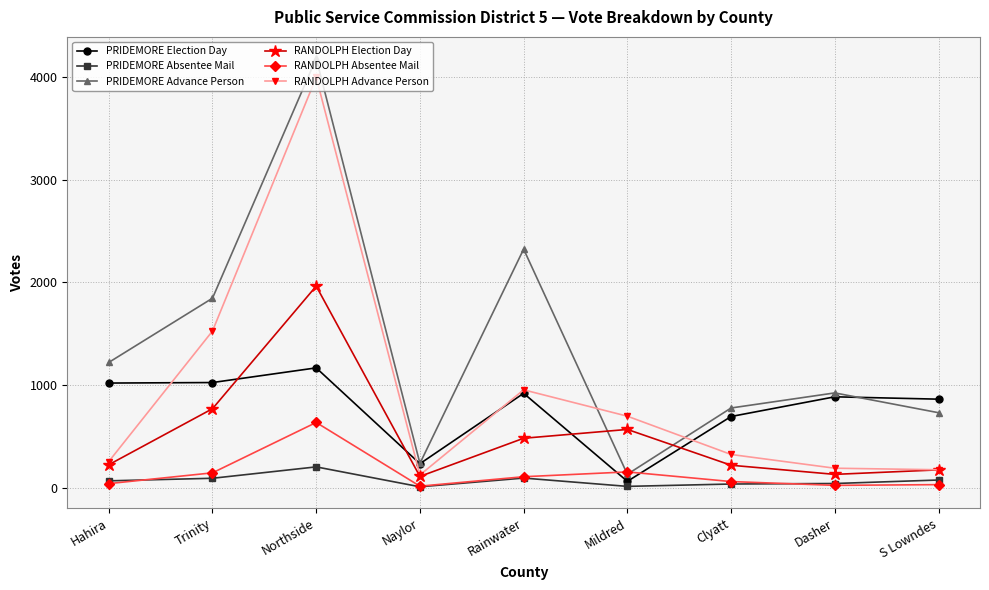

What are all the series names shown in the legend?

PRIDEMORE Election Day, PRIDEMORE Absentee Mail, PRIDEMORE Advance Person, RANDOLPH Election Day, RANDOLPH Absentee Mail, RANDOLPH Advance Person